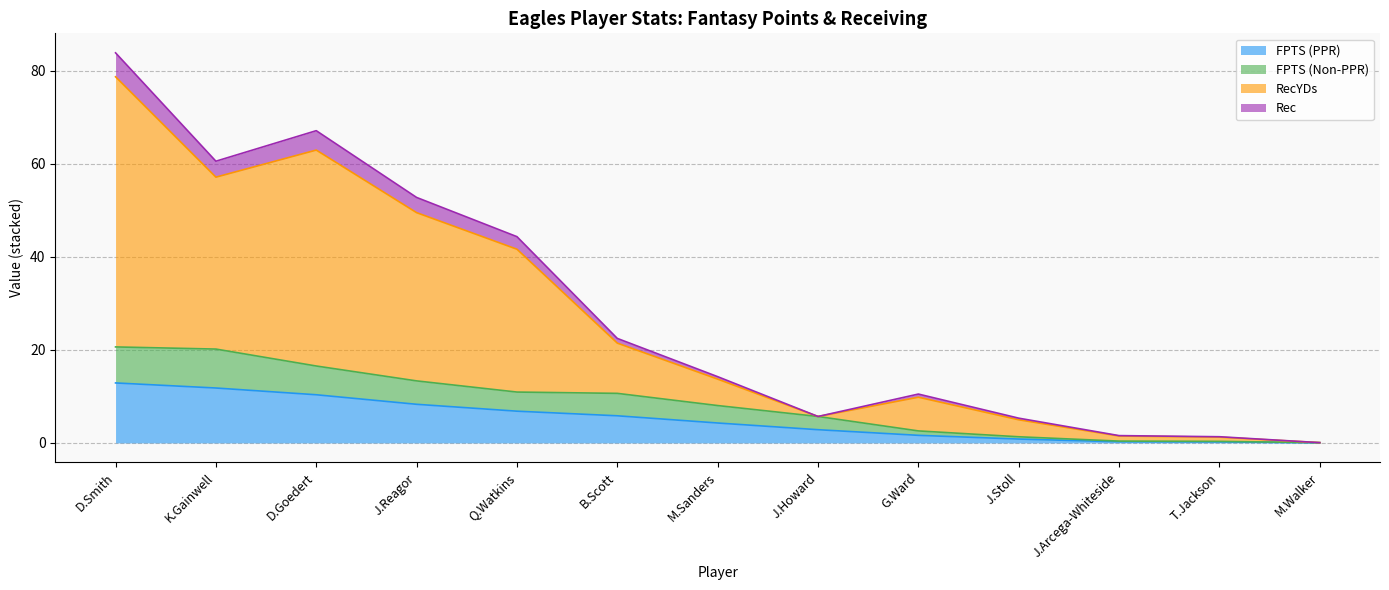

What is the label of the 11th point from the right?

D.Goedert